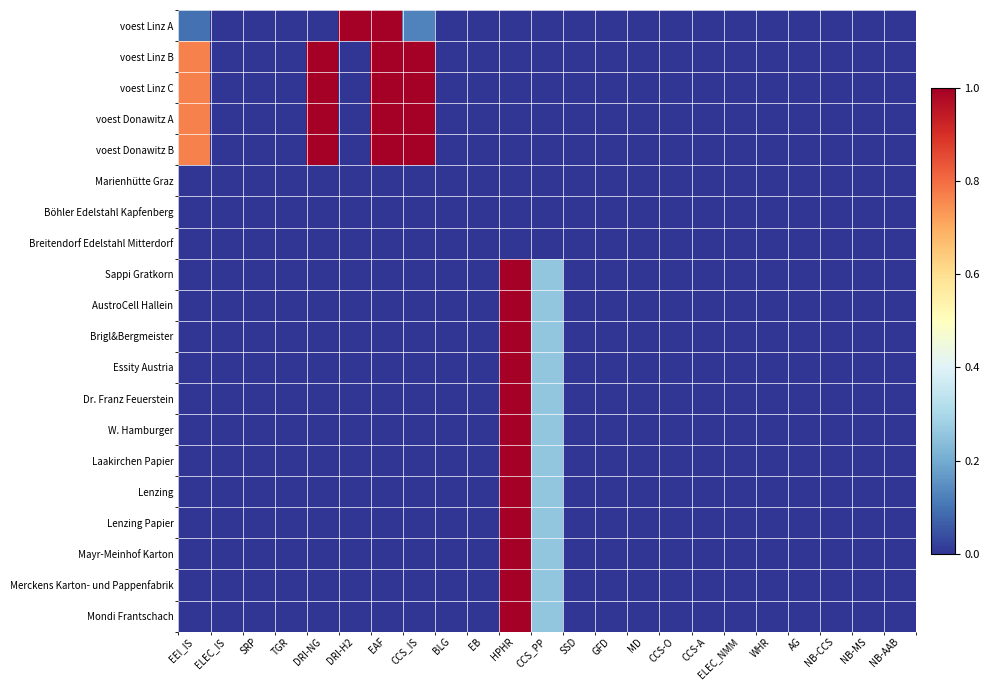

Rank the series by their maximum value, from lowest to highest.

Marienhütte Graz, Böhler Edelstahl Kapfenberg, Breitendorf Edelstahl Mitterdorf, voest Linz A, voest Linz B, voest Linz C, voest Donawitz A, voest Donawitz B, Sappi Gratkorn, AustroCell Hallein, Brigl&Bergmeister, Essity Austria, Dr. Franz Feuerstein, W. Hamburger, Laakirchen Papier, Lenzing, Lenzing Papier, Mayr-Meinhof Karton, Merckens Karton- und Pappenfabrik, Mondi Frantschach